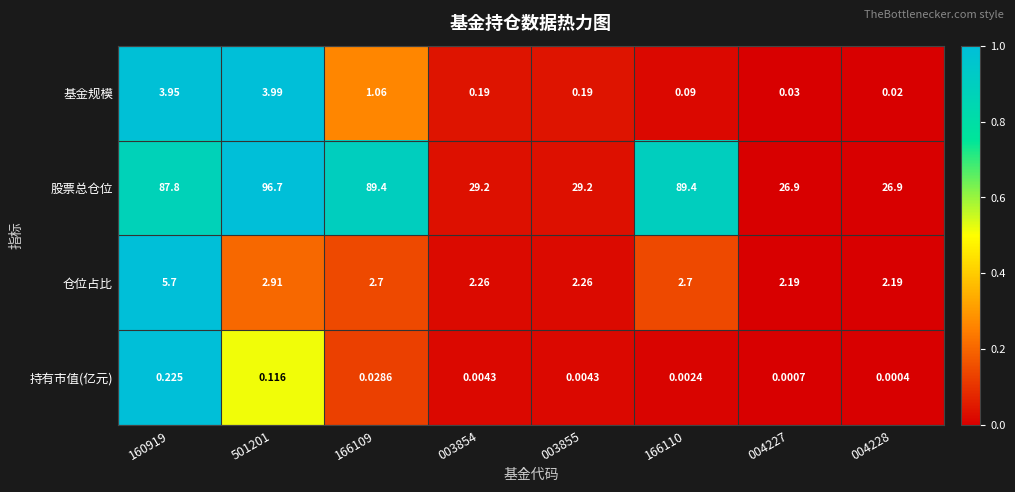

List the series in order of their peak value, highest first.

股票总仓位, 仓位占比, 基金规模, 持有市值(亿元)